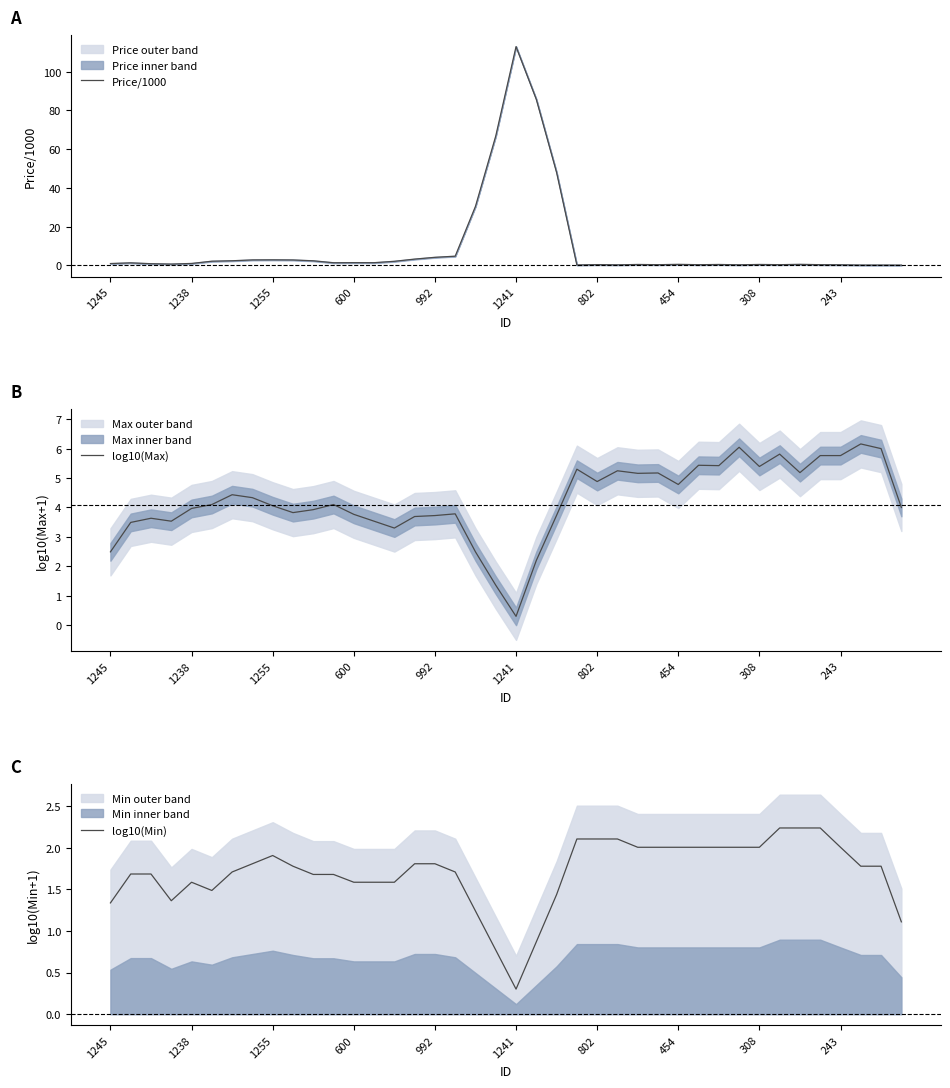

Which series has the largest total across all categories?

Price/1000